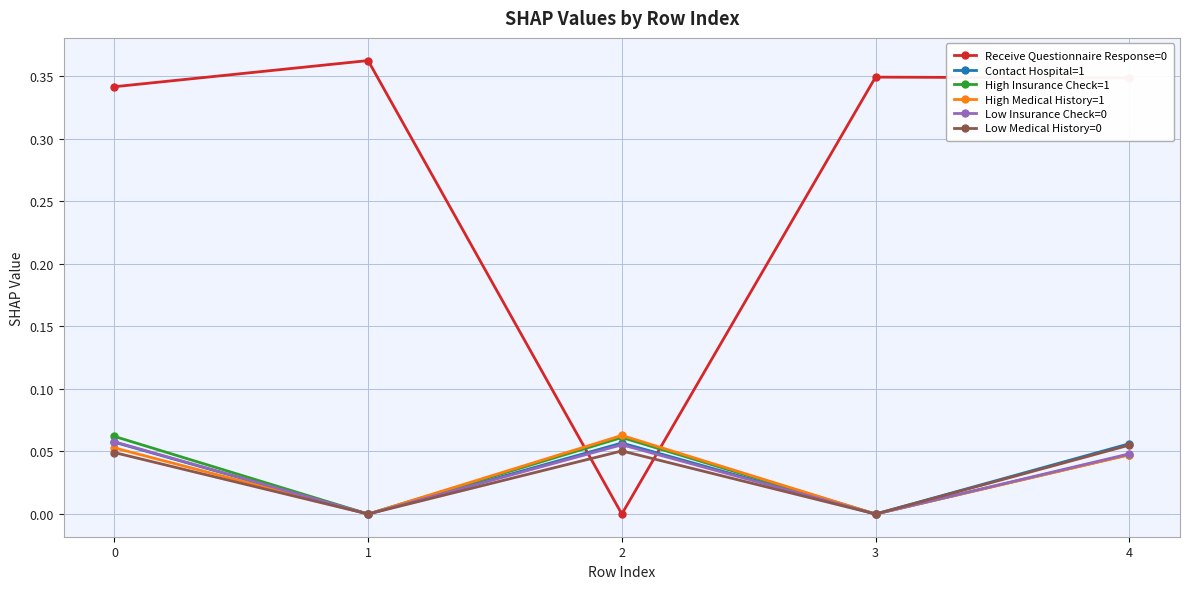

The Low Insurance Check=0 series shows 0.0 at 1. True or false?

True